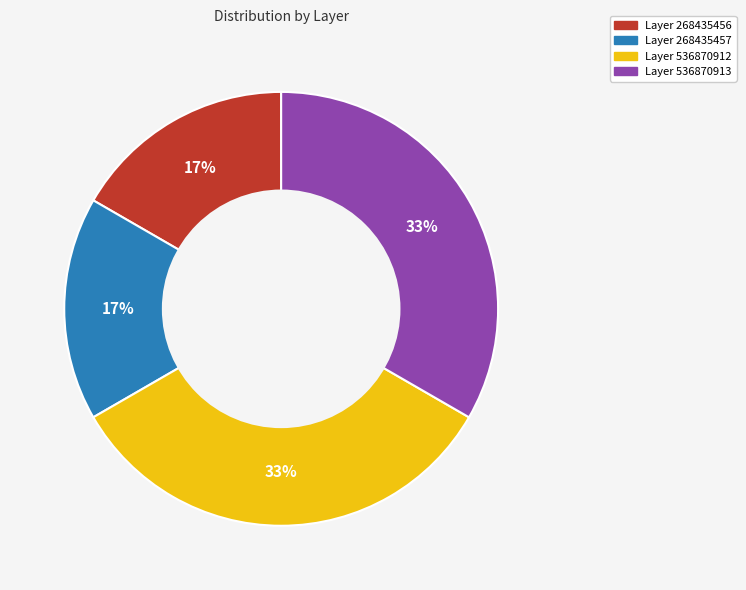

How many slices are in this pie chart?

4